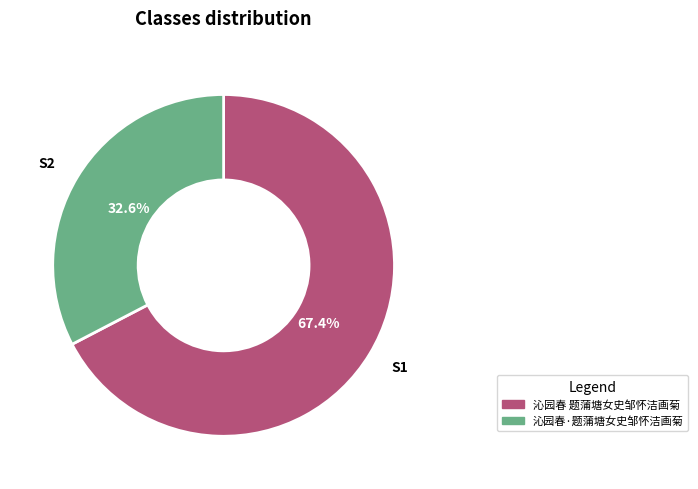

To the nearest percent, what percentage of the pie is 沁园春 题蒲塘女史邹怀洁画菊?

67%